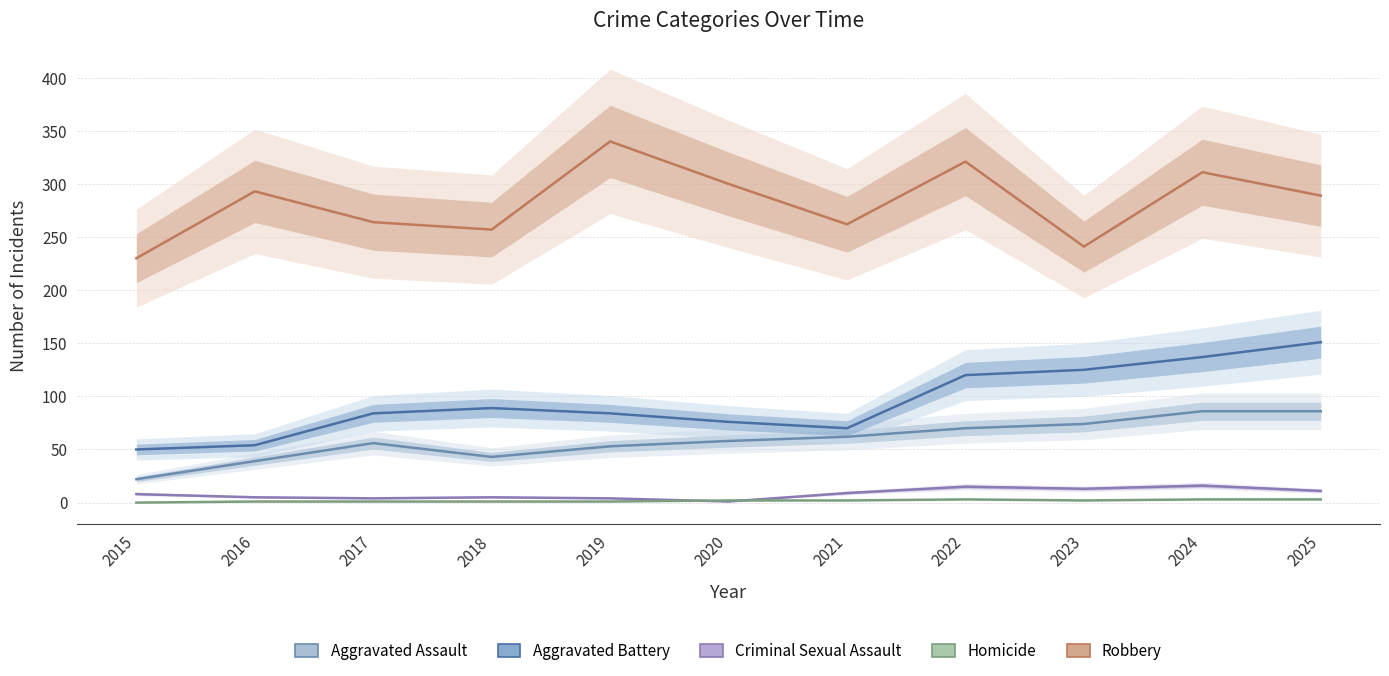

Rank the series by their maximum value, from lowest to highest.

Homicide, Criminal Sexual Assault, Aggravated Assault, Aggravated Battery, Robbery